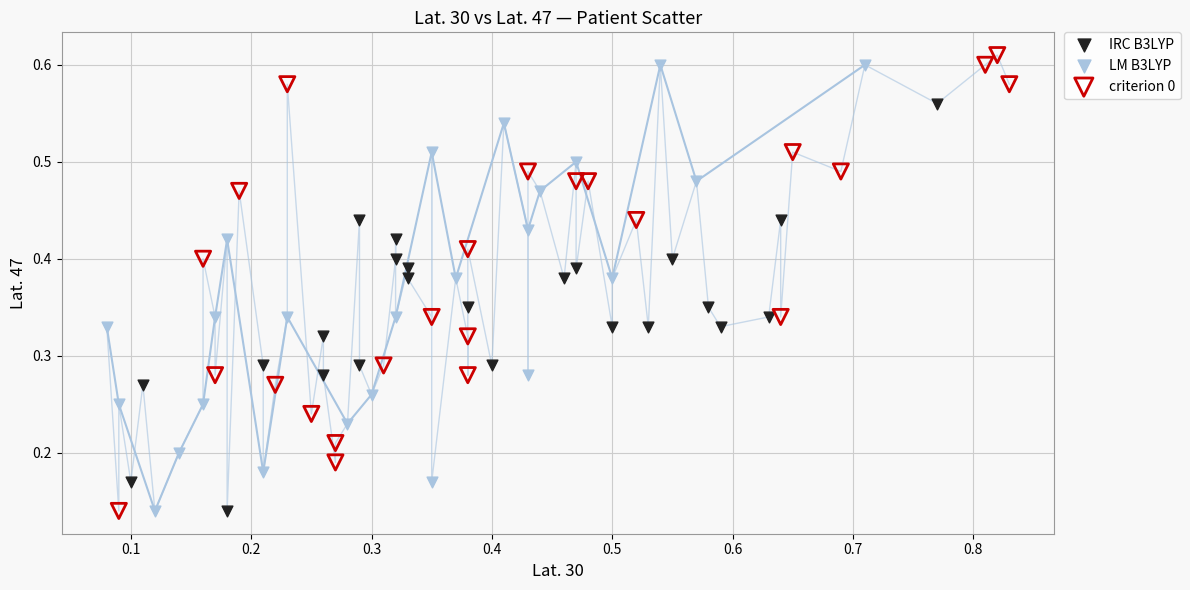

What are all the series names shown in the legend?

IRC B3LYP, LM B3LYP, criterion 0